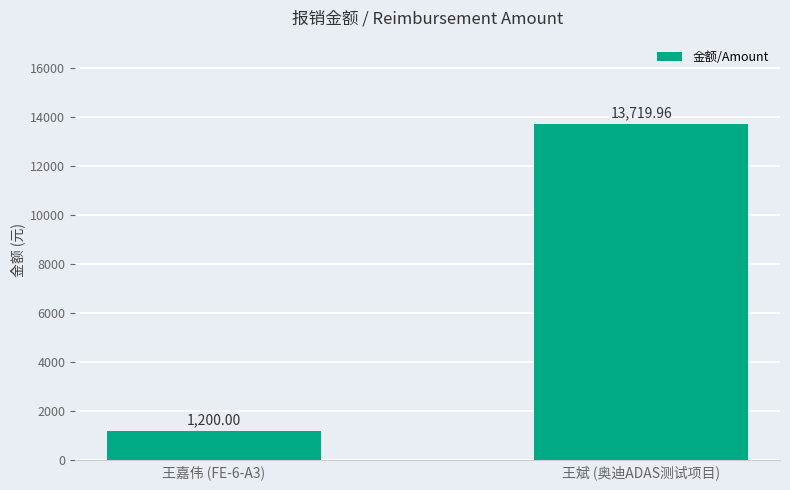

Reading left to right, list all the values displayed in this chart.

1200.0	13720.0